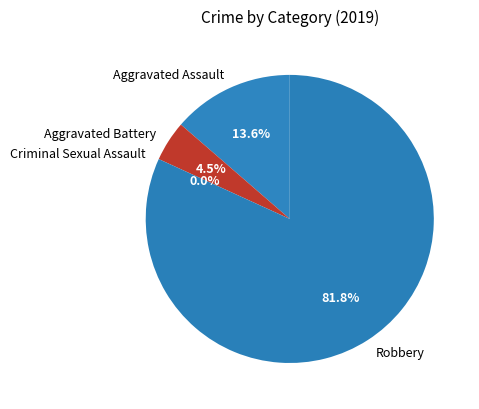

To the nearest percent, what is the difference between the Aggravated Assault and Robbery slice percentages?

68%